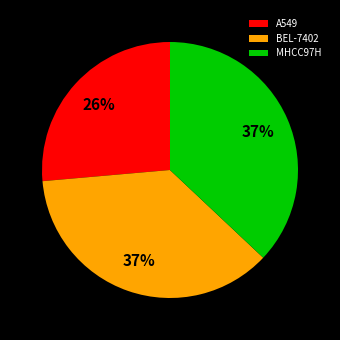

Between BEL-7402 and A549, which is larger?

BEL-7402